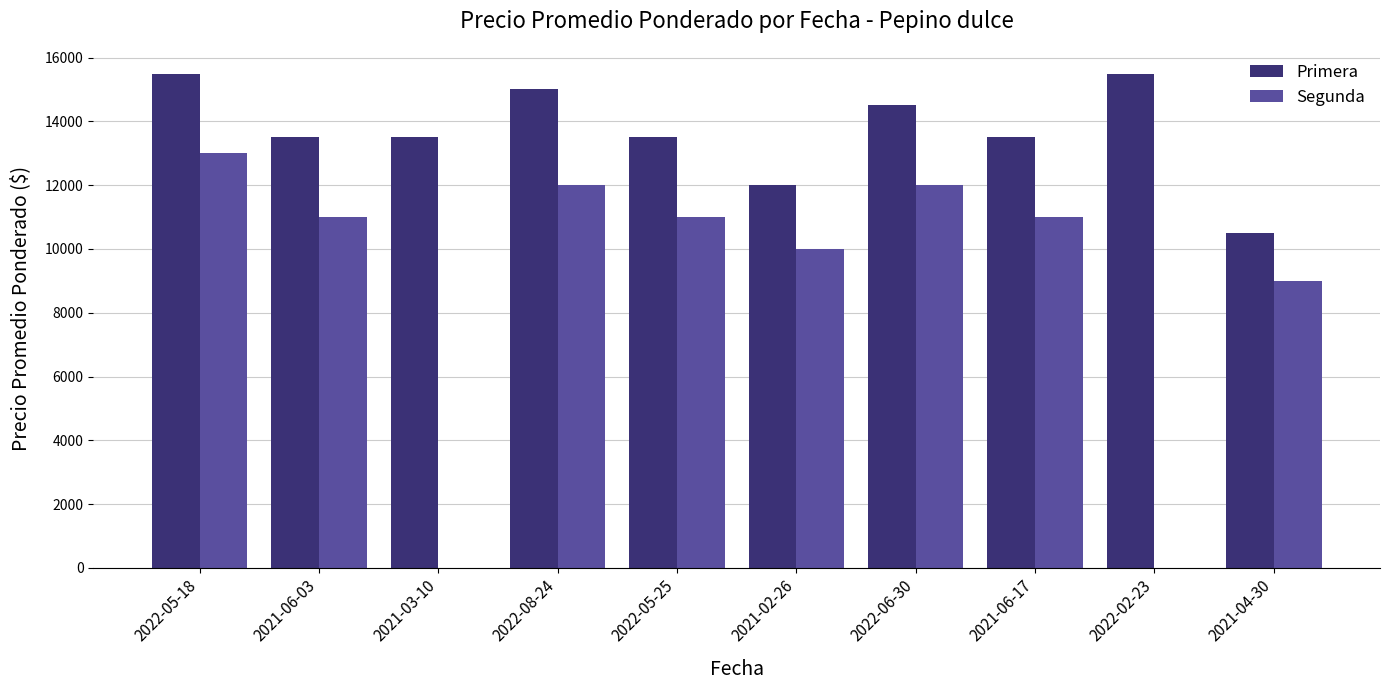

Where does the Segunda series first go above 11000?

2022-05-18